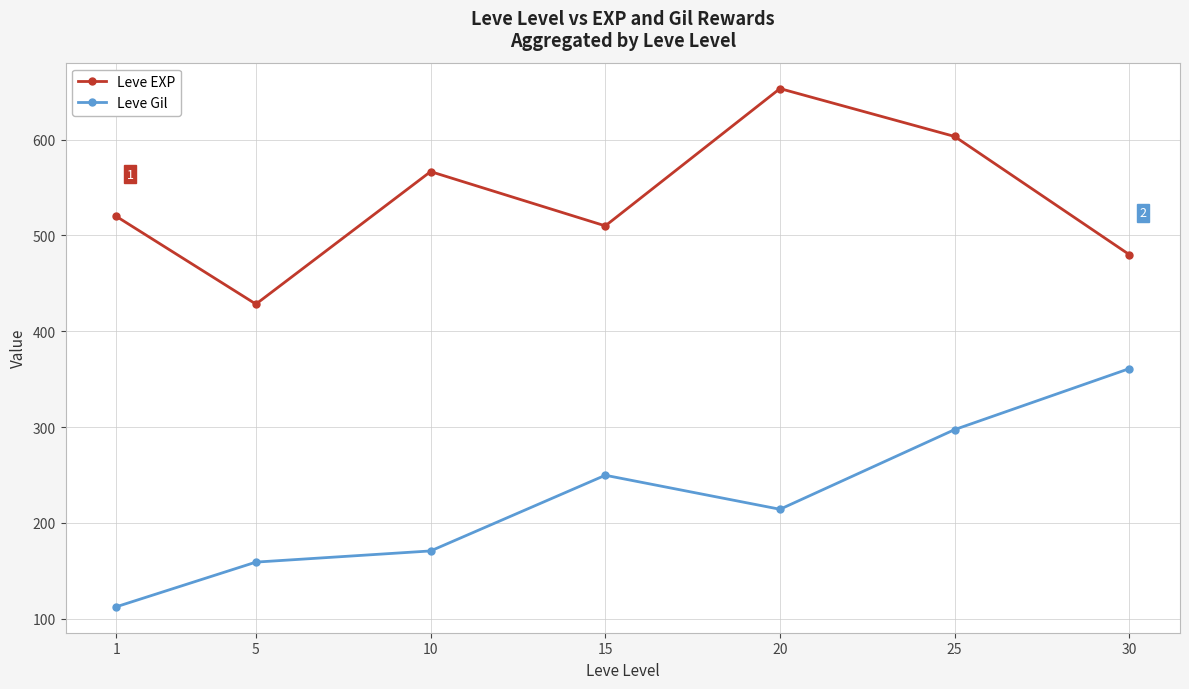

True or false: Leve Gil and Leve EXP cross at least once.

False